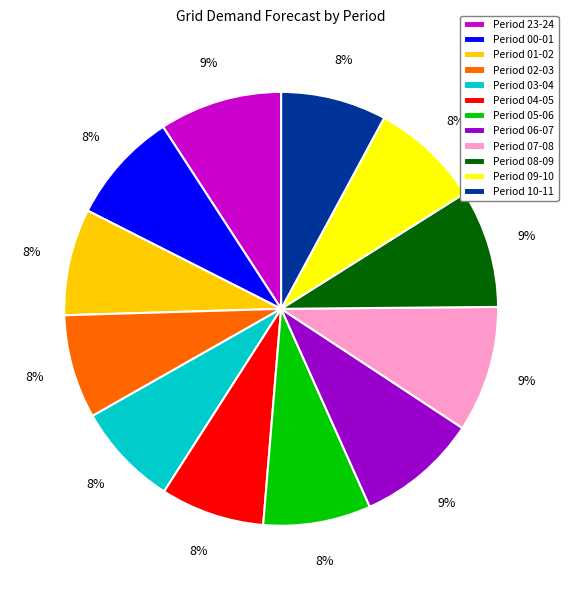

Is it true that Period 05-06 is 8% of the pie?

True